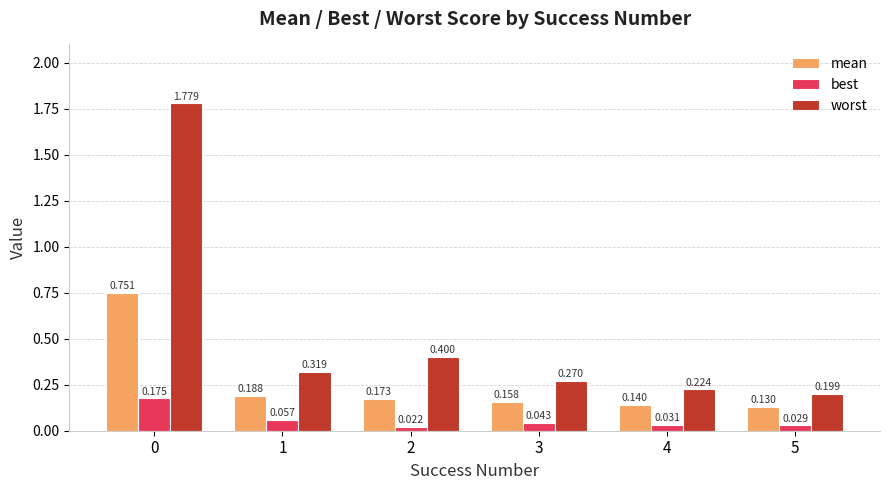

Is the value of best at 3 greater than the value of worst at 4?

No